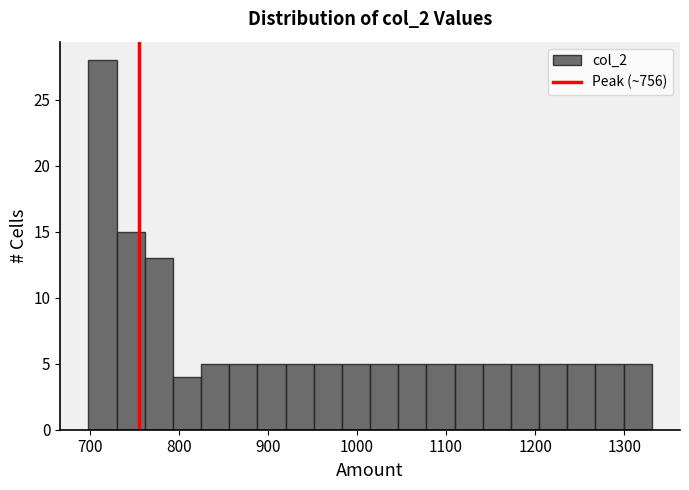

Around what value on the x-axis is the tallest bar? Give the approximate position of its centre, as read against the axis.

710